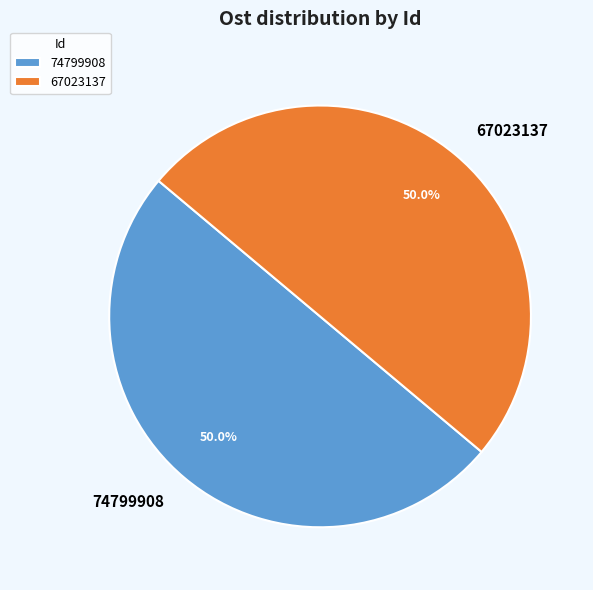

Is it true that 74799908 is 50% of the pie?

True